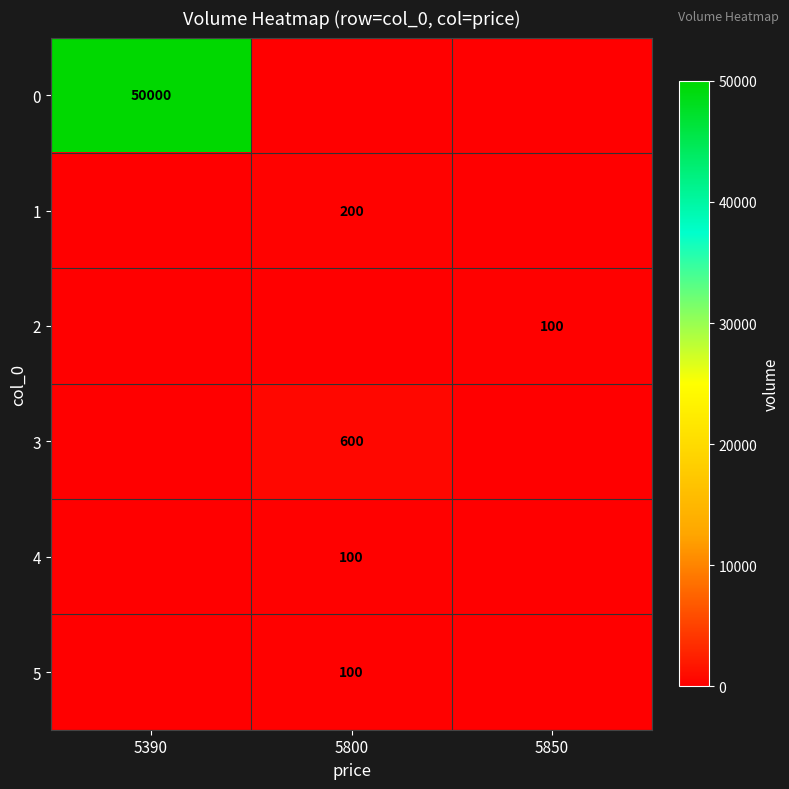

Is the value of 0 at 5390 greater than the value of 1 at 5800?

Yes